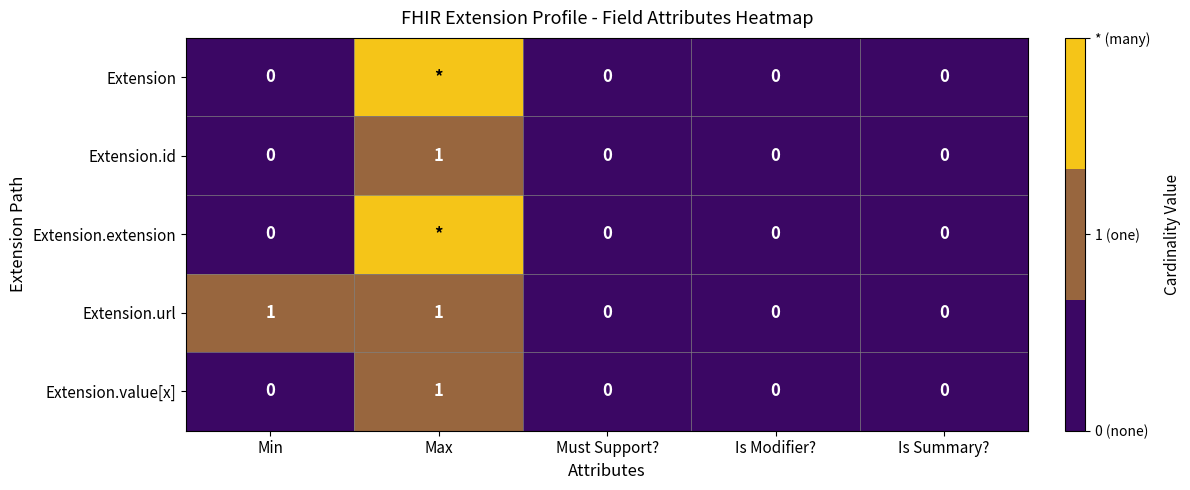

Which category has the highest value in the Extension.id series?

Max